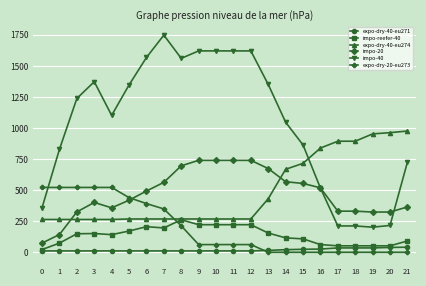

What is the minimum value for impo-reefer-40?

22